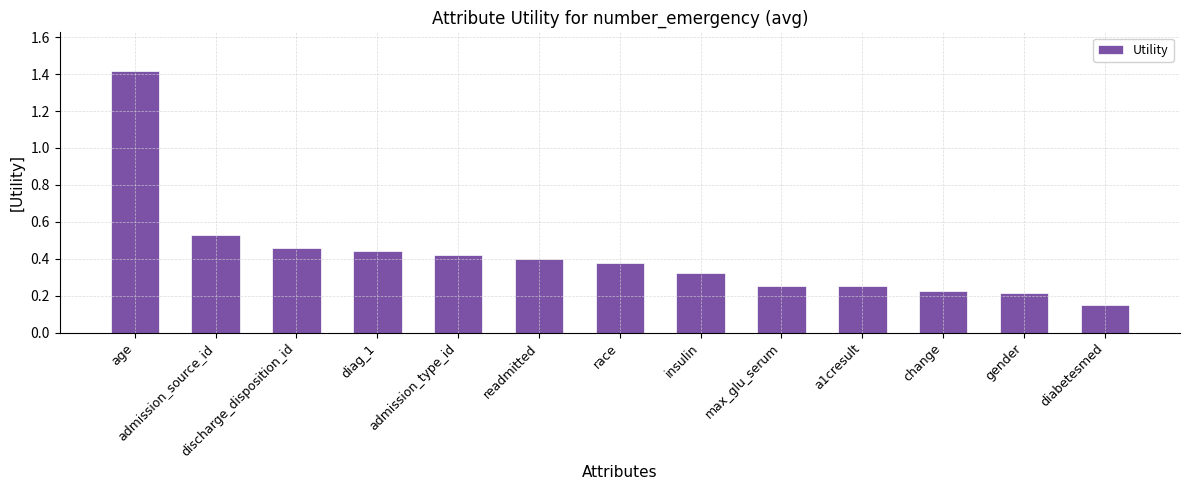

True or false: the data shows 0.1 at diabetesmed.

False